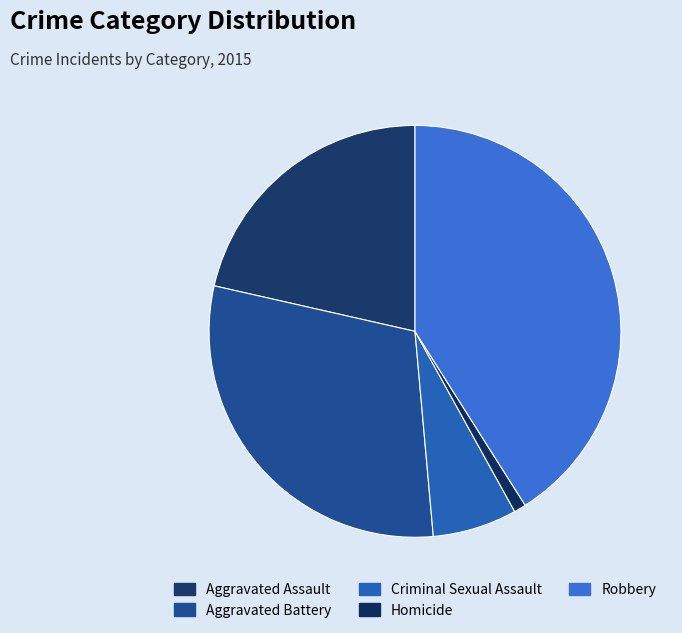

True or false: Robbery accounts for 50% of the total.

False